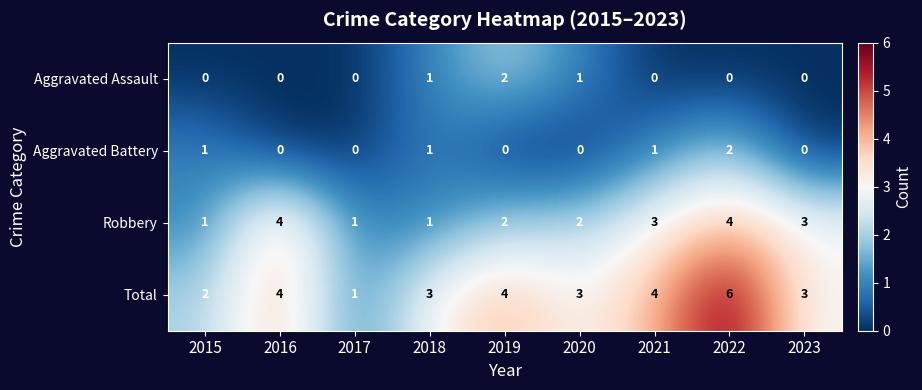

Which series has the largest range (max minus min)?

Total